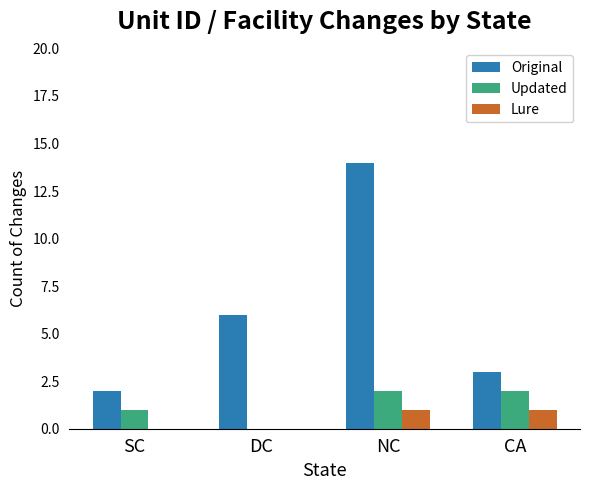

True or false: Lure has a value of 0 at DC.

True